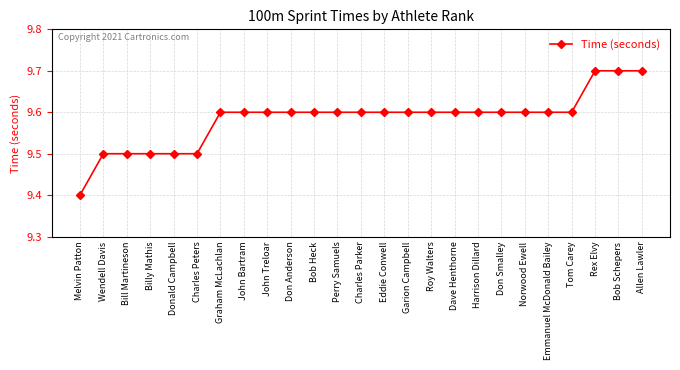

Does the chart display data point markers on the line(s)?

Yes